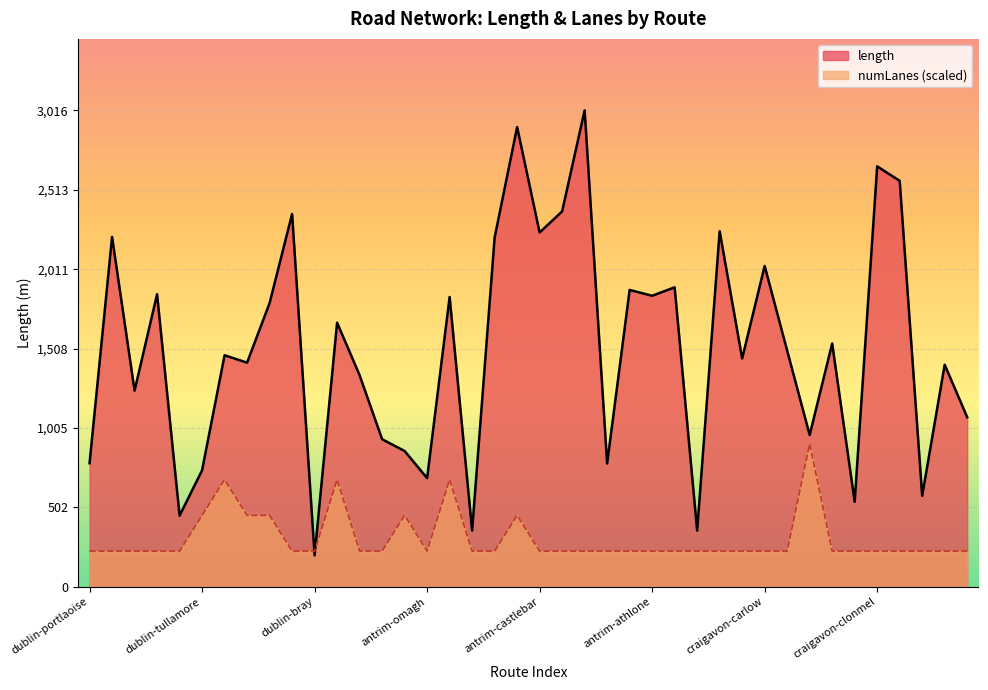

True or false: length and numLanes cross at least once.

True